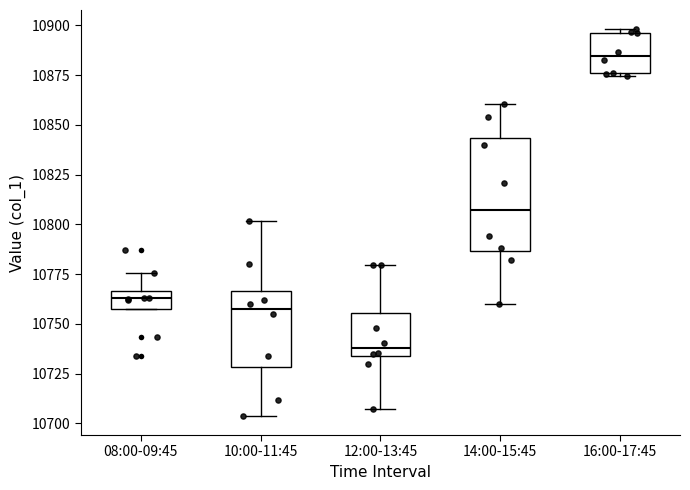

Where does the median line of the box for 14:00-15:45 sit on the y-axis? The values are not printed on the chart, so give them approximately, as read against the axis.

10805